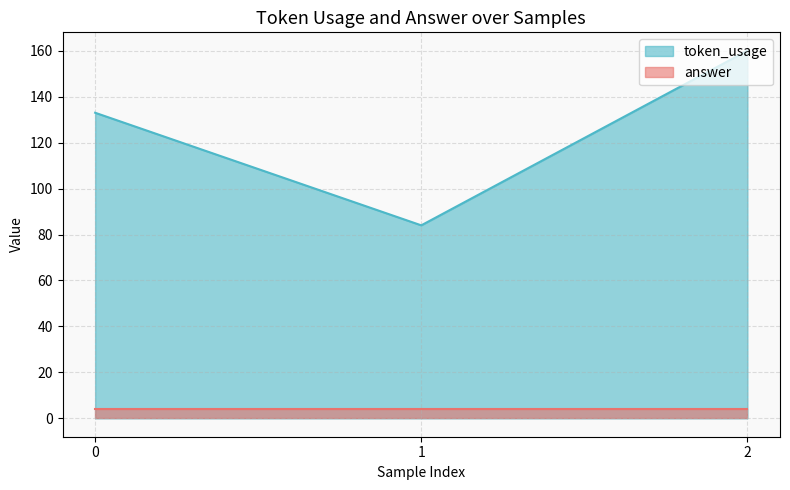

What is the change in value from 1 to 2?

+76